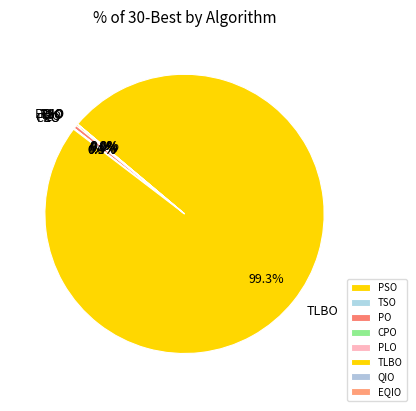

What percentage is NOT represented by PO?

99.6%